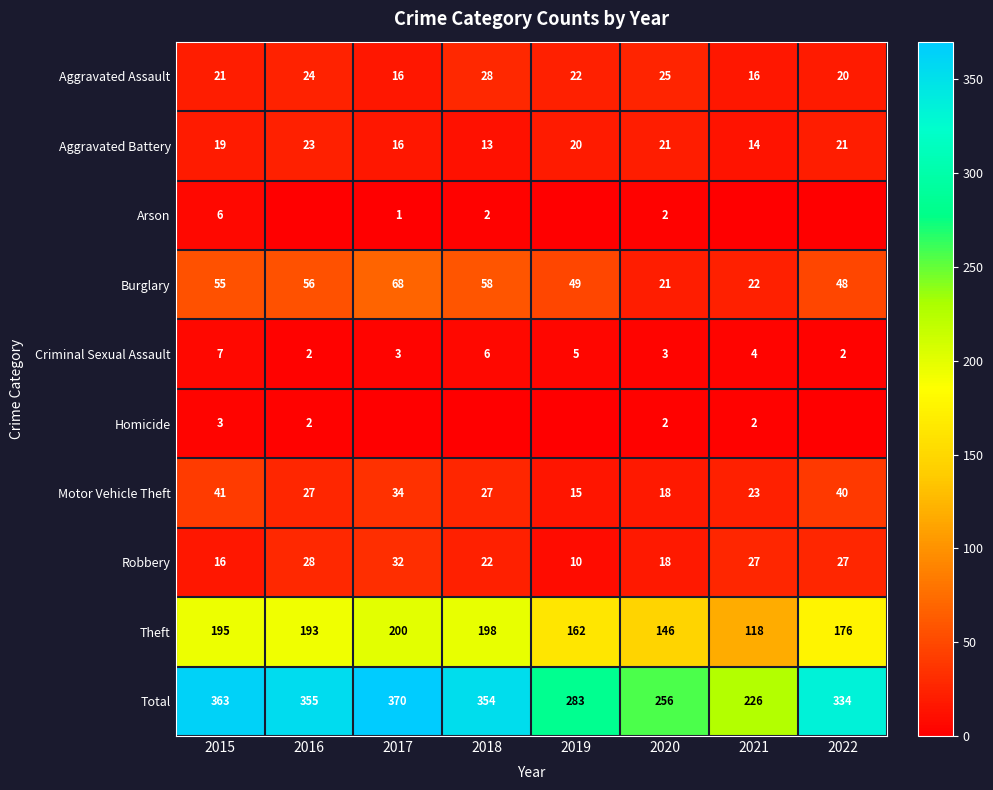

What is the difference between the maximum and minimum values in the Robbery series?

22